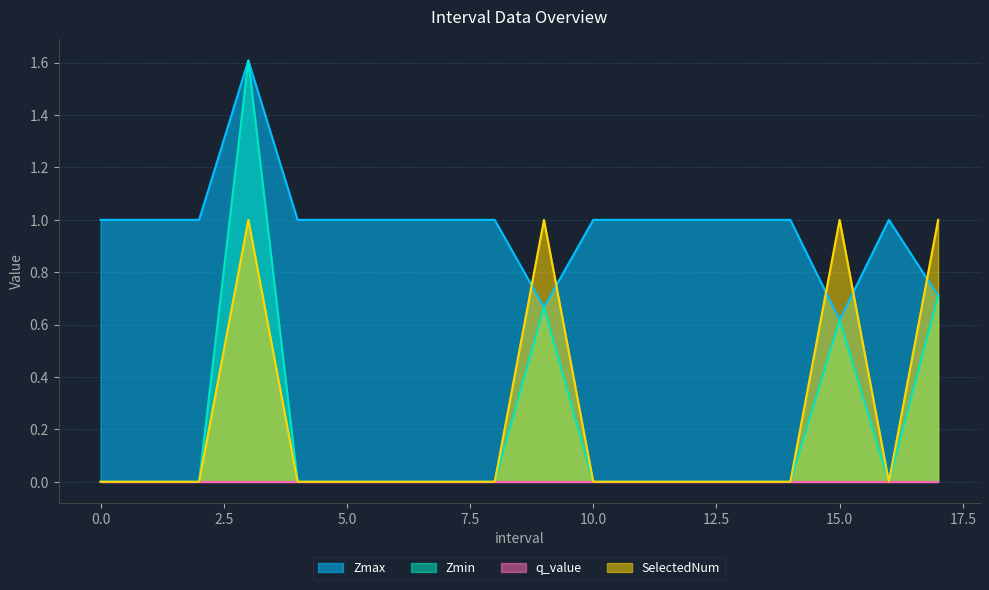

What is the spread (max minus min) of values at 14?

1.0